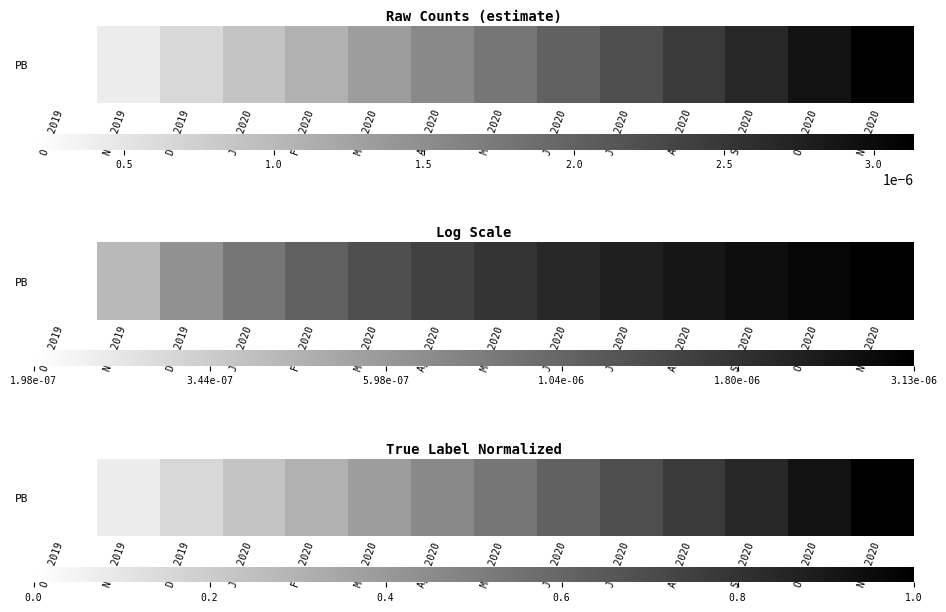

The value at Jul 2020 is 0.7. True or false?

True